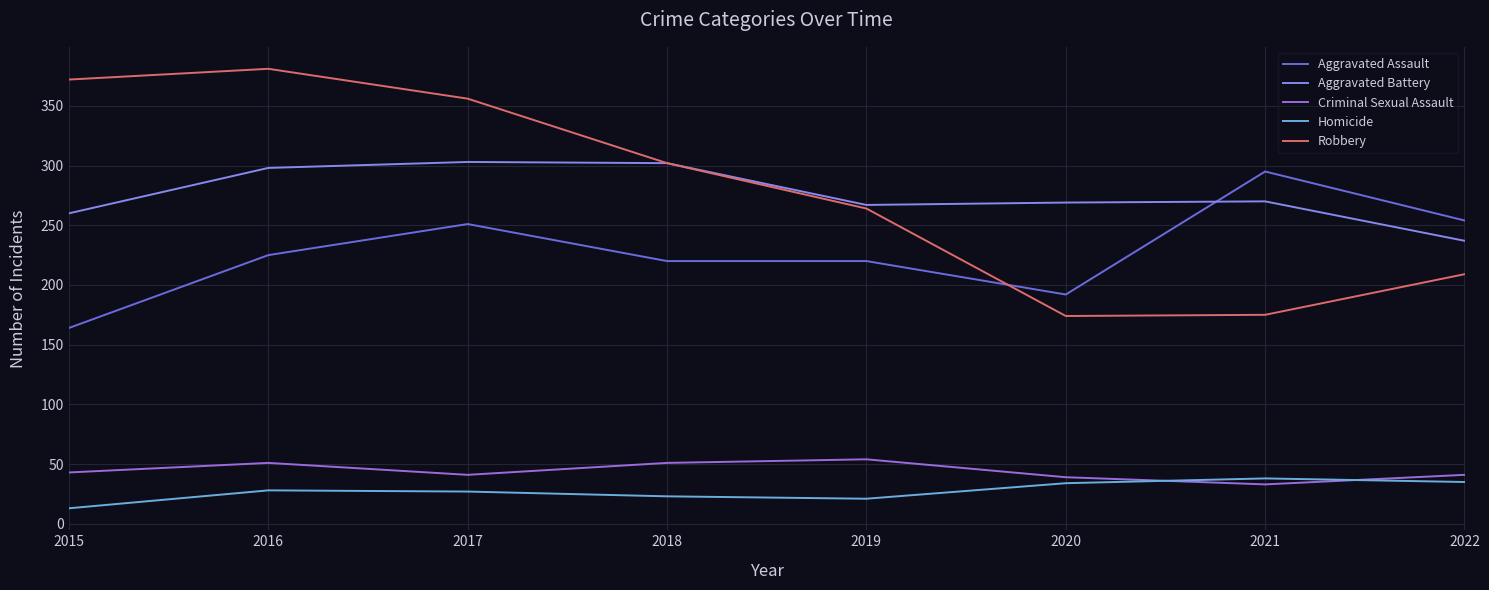

Is this an area chart (filled region under the line)?

No